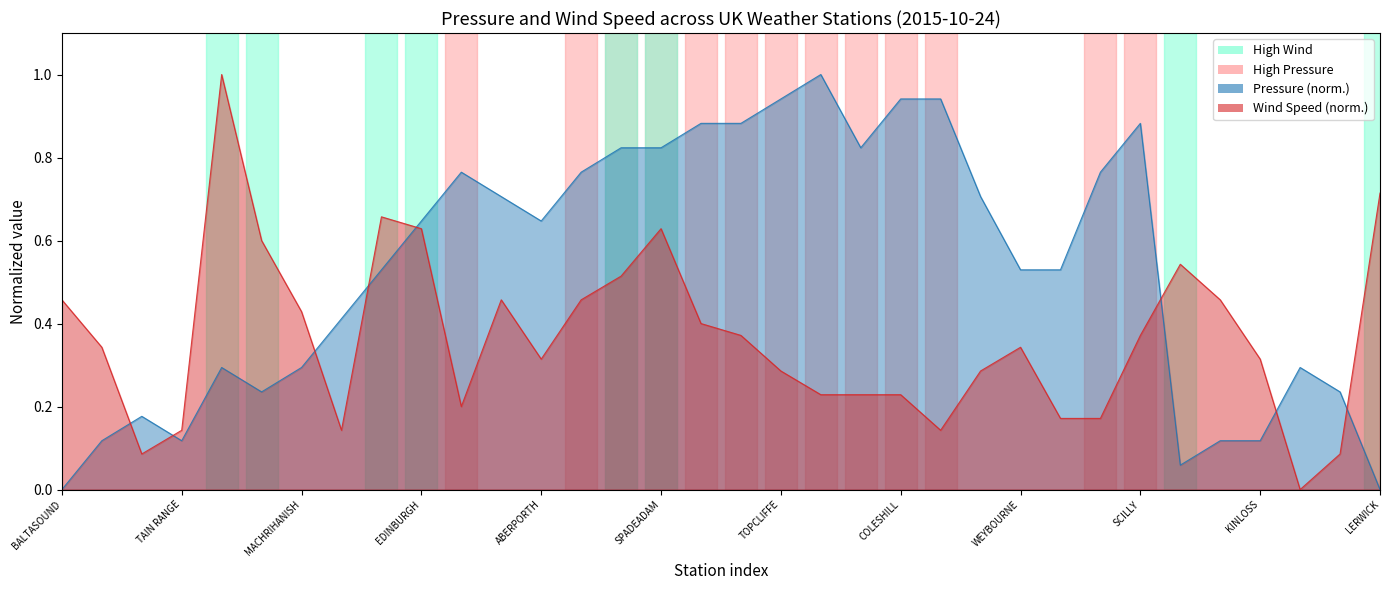

What is the approximate value of Wind Speed at SOUTH UIST?

0.3